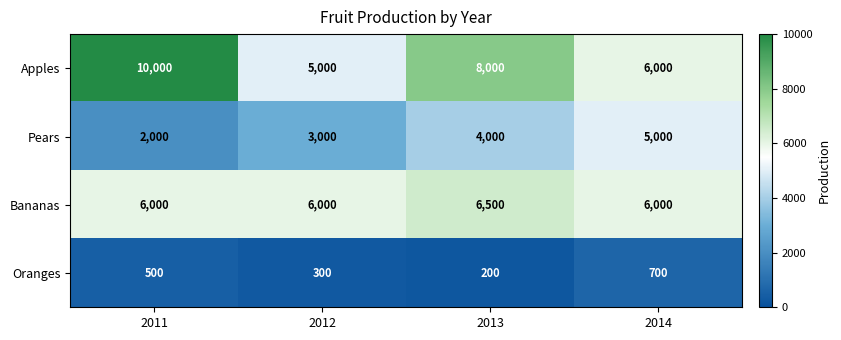

Reading left to right, list all the values displayed in this chart.

Apples: 2011=10000	2012=5000	2013=8000	2014=6000
Pears: 2011=2000	2012=3000	2013=4000	2014=5000
Bananas: 2011=6000	2012=6000	2013=6500	2014=6000
Oranges: 2011=500	2012=300	2013=200	2014=700